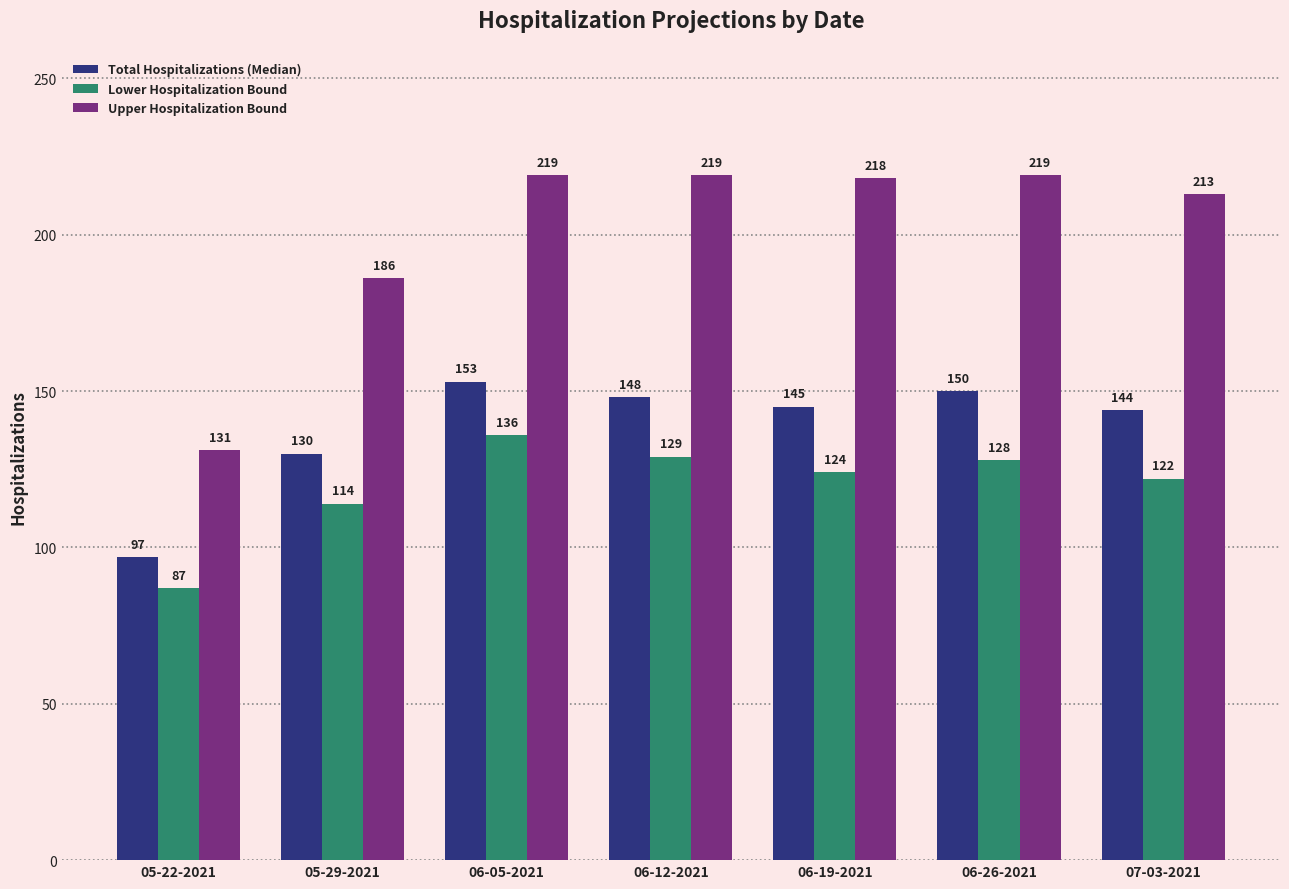

What is the label of the 2nd bar from the left?

05-29-2021